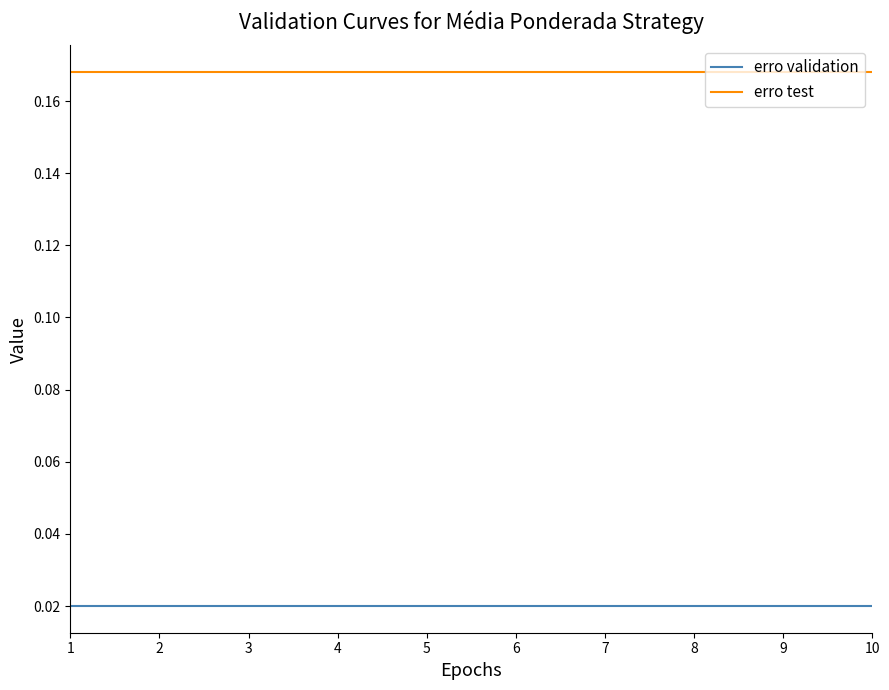

What is the sum of the erro test values at 10 and 7?

0.3